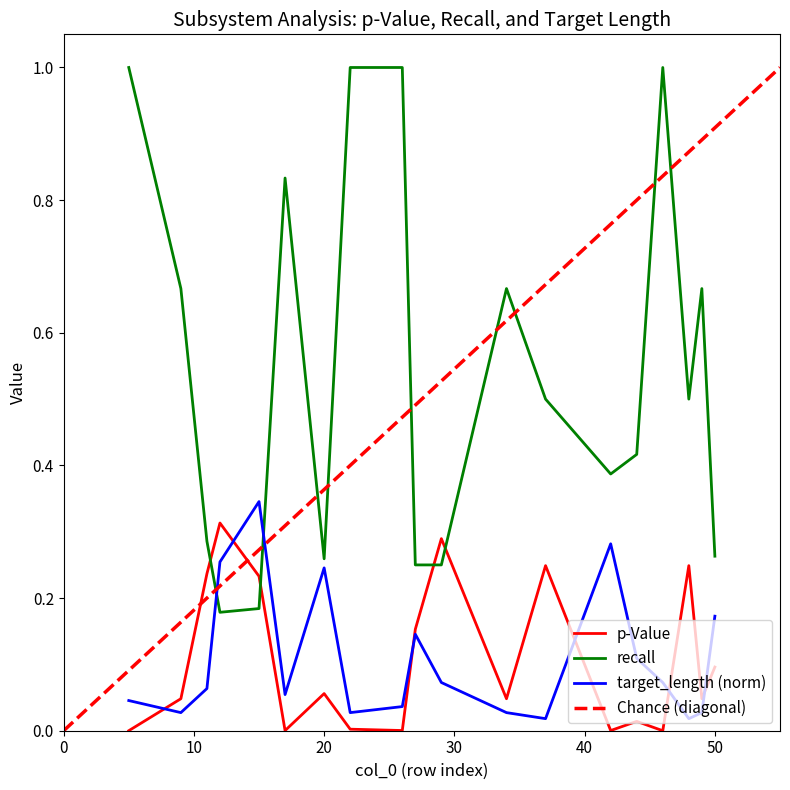

Which category has the lowest value in the target_length_norm series?

48